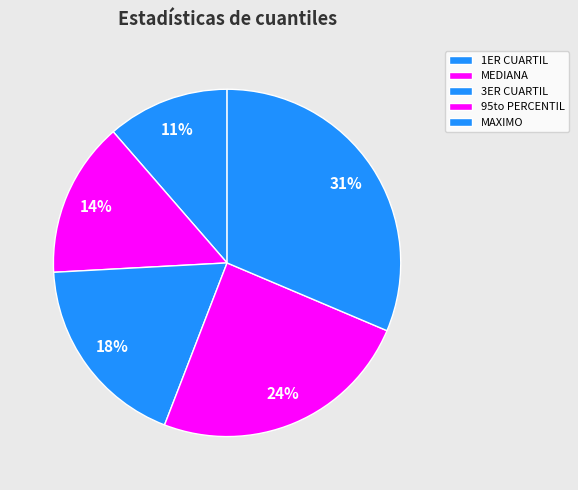

What percentage is the MAXIMO slice, to the nearest percent?

31%